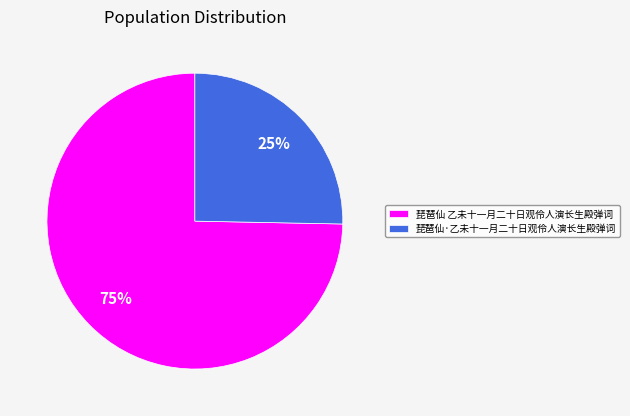

Rank the categories by value from highest to lowest.

琵琶仙 乙未十一月二十日观伶人演长生殿弹词, 琵琶仙·乙未十一月二十日观伶人演长生殿弹词